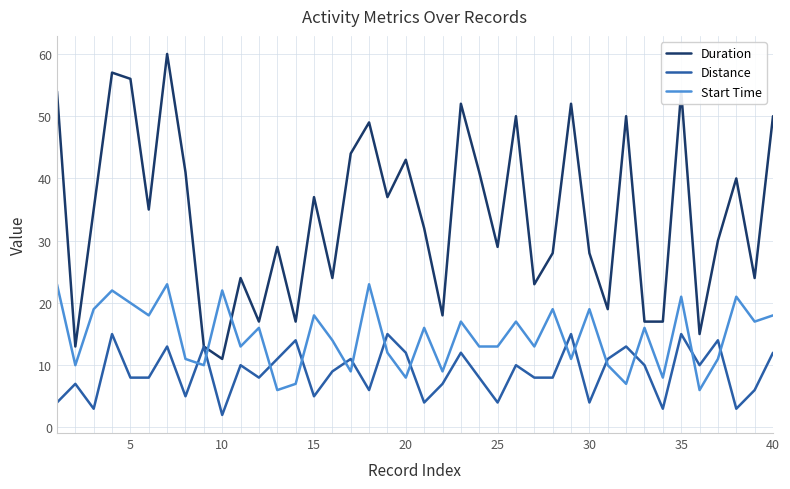

True or false: Start Time and Duration cross at least once.

True